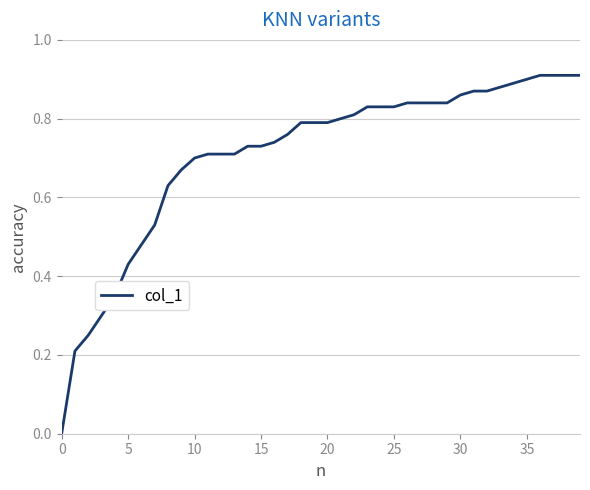

Reading left to right, list all the values displayed in this chart.

0.0	0.2	0.2	0.3	0.3	0.4	0.5	0.5	0.6	0.7	0.7	0.7	0.7	0.7	0.7	0.7	0.7	0.8	0.8	0.8	0.8	0.8	0.8	0.8	0.8	0.8	0.8	0.8	0.8	0.8	0.9	0.9	0.9	0.9	0.9	0.9	0.9	0.9	0.9	0.9